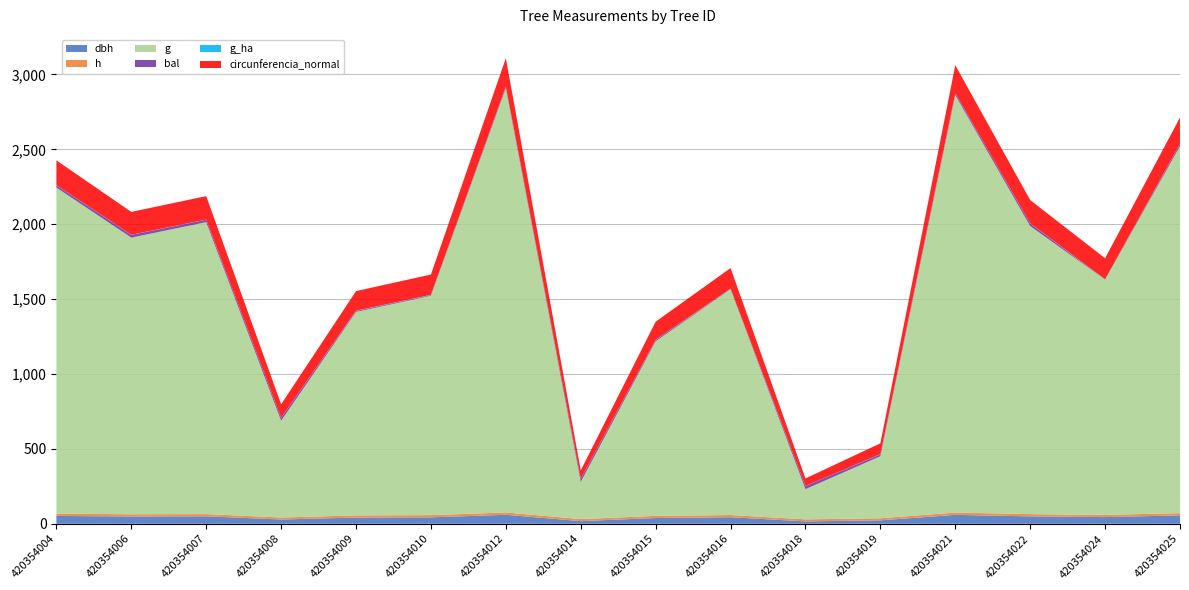

Reading right to left, extract all data points from this chart.

dbh: 55.9	44.7	49.5	59.6	23.0	16.0	43.8	38.5	17.8	60.1	43.2	41.6	28.7	49.8	48.5	52.6
h: 15.3	14.7	15.0	15.5	14.0	13.5	14.7	14.3	13.7	15.5	14.6	14.5	13.2	15.0	15.0	15.2
g: 2450.5	1570.6	1923.0	2786.8	413.9	201.6	1507.1	1165.7	247.9	2833.0	1464.3	1358.4	645.6	1948.8	1847.0	2176.7
bal: 14.2	0.0	17.5	11.4	12.9	21.1	2.2	8.3	20.4	10.0	4.3	6.4	19.4	16.5	18.5	15.4
g_ha: 1.2	2.2	1.0	1.4	1.3	0.3	2.1	1.6	0.8	1.4	2.1	1.9	0.9	1.0	0.9	1.1
circunferencia_normal: 175.5	140.5	155.4	187.1	72.1	50.3	137.6	121.0	55.8	188.7	135.7	130.7	90.1	156.5	152.3	165.4